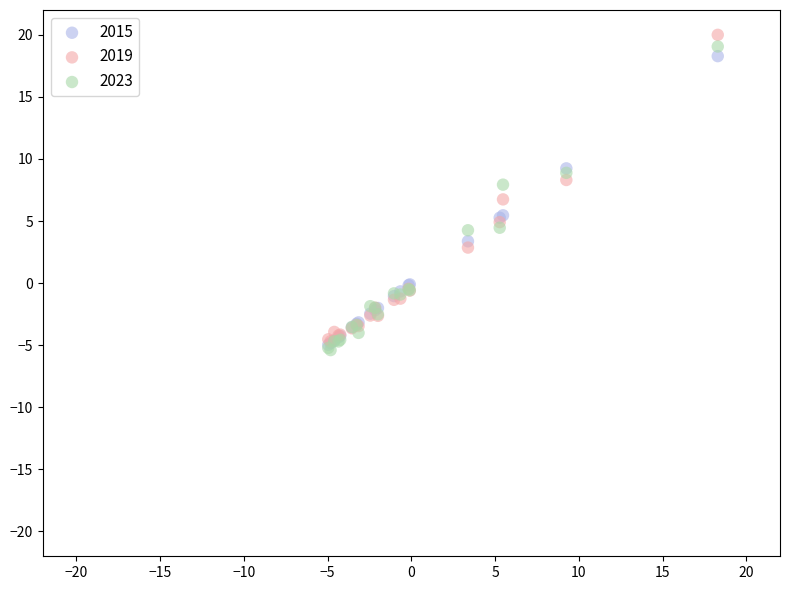

Which series contains the highest Y value?

2019